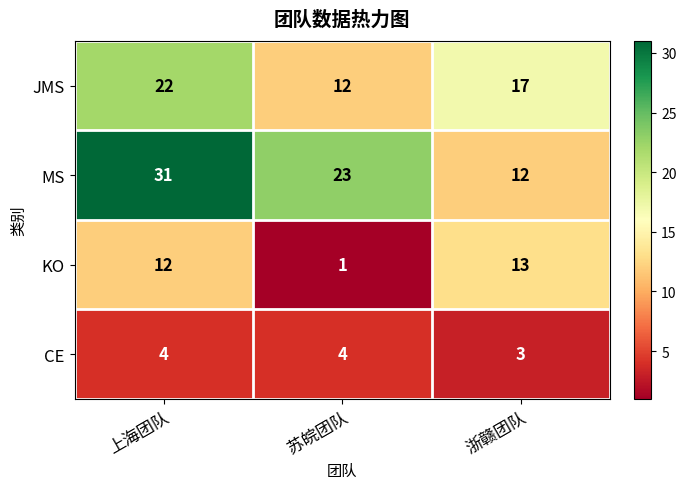

Which series has the largest range (max minus min)?

MS